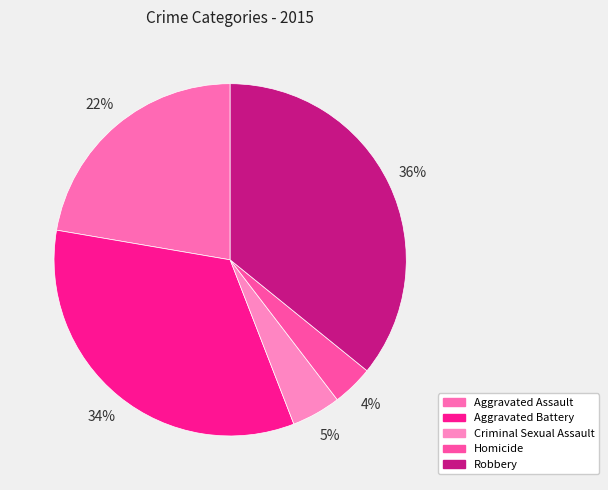

True or false: Robbery accounts for 36% of the total.

True